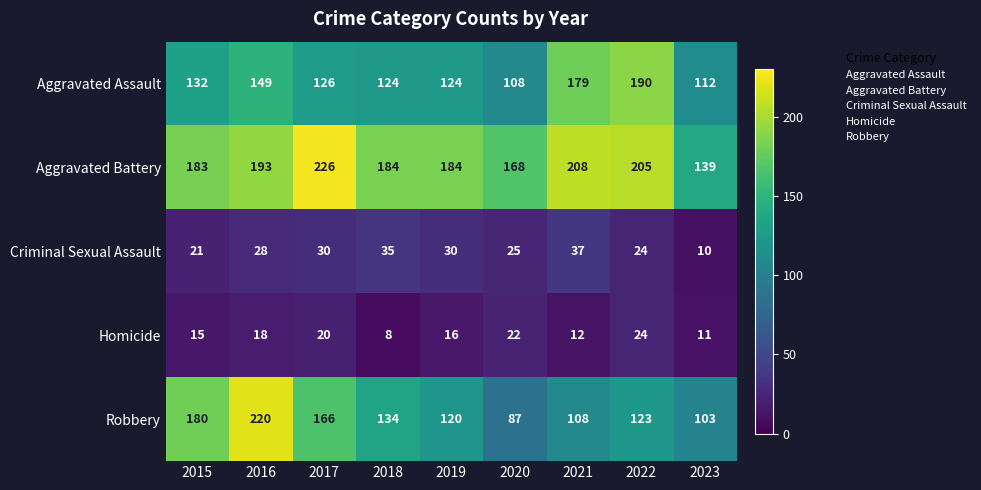

Which series has the widest spread of values?

Robbery